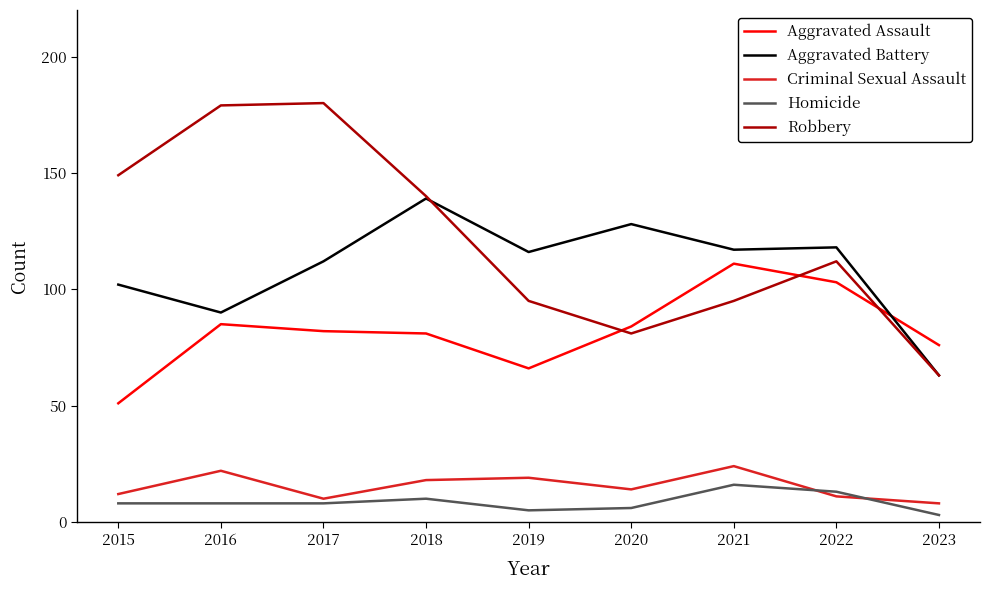

Between 2019 and 2020, which series saw the biggest shift?

Aggravated Assault